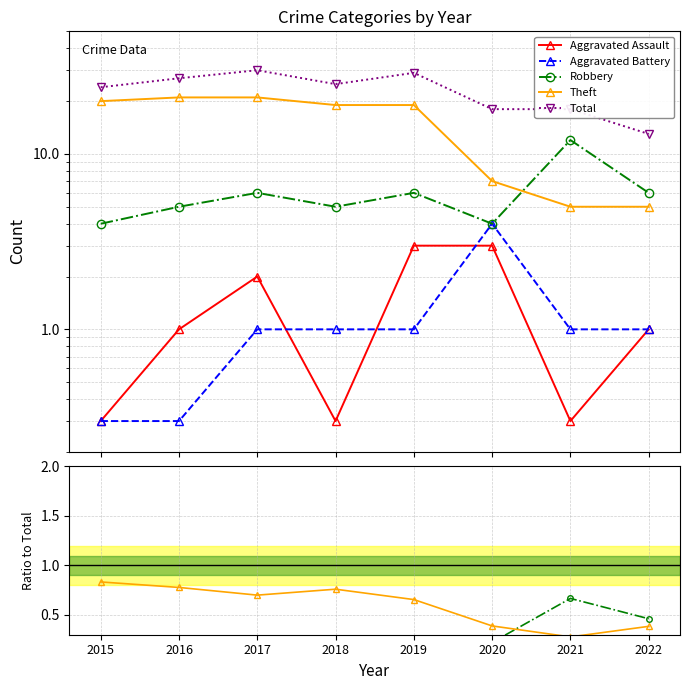

How many Robbery values are between 0 and 1?

8